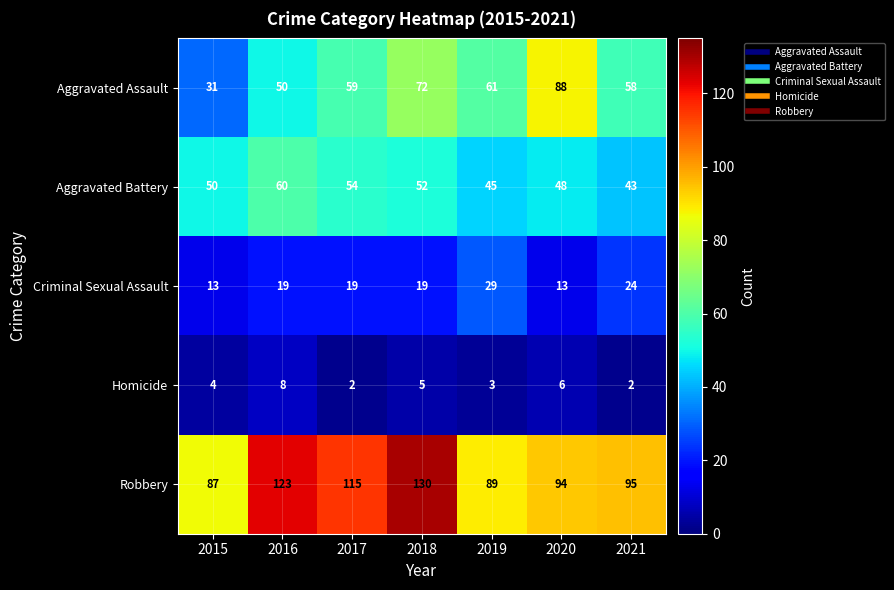

What is the difference between the maximum and second lowest values in the Homicide series?

6